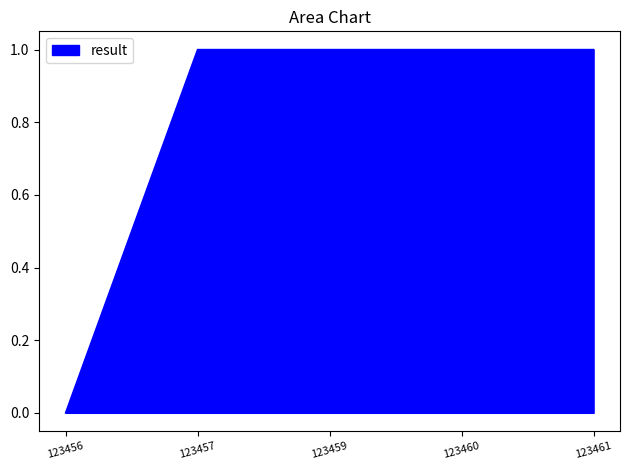

True or false: the data shows 1 at 123460.

True